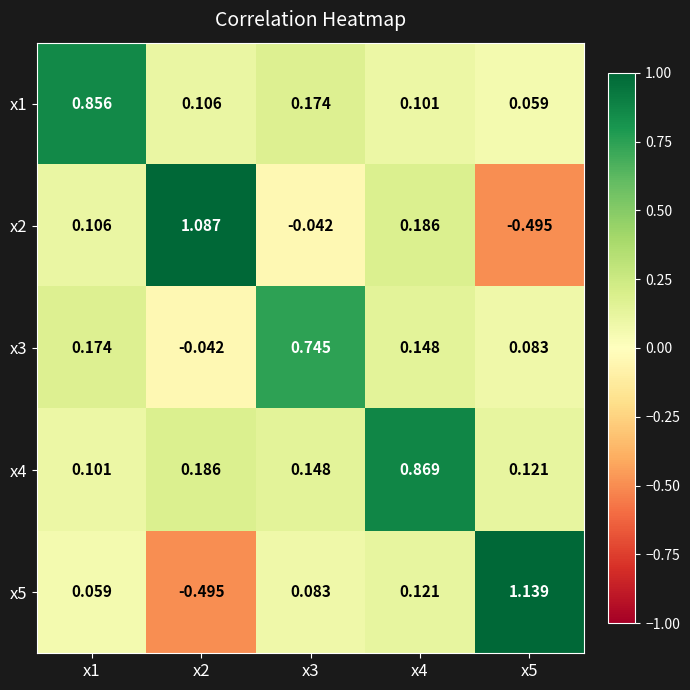

At which category is the sum across all series the highest?

x4